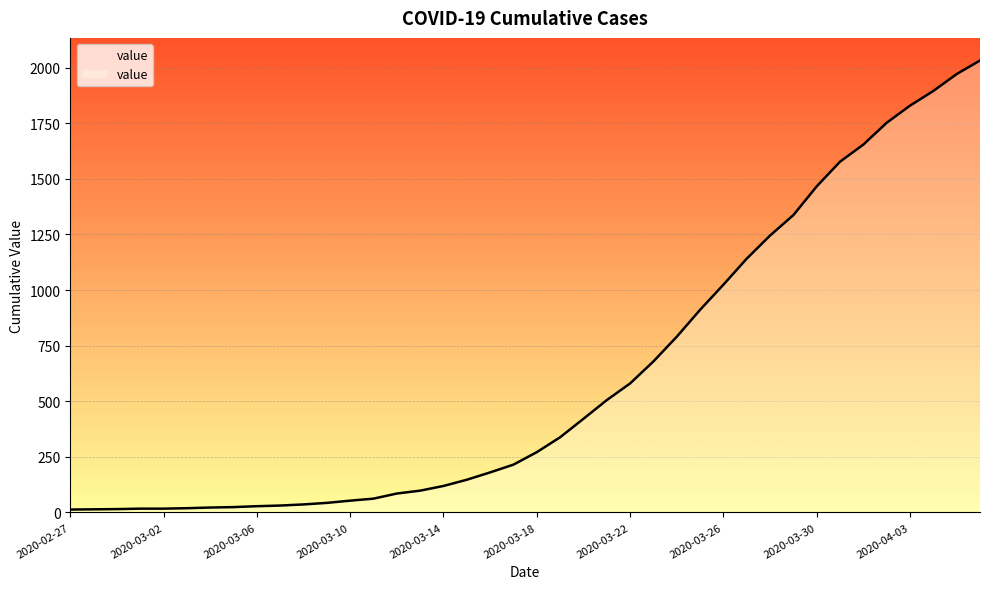

How many values are below 271?

20